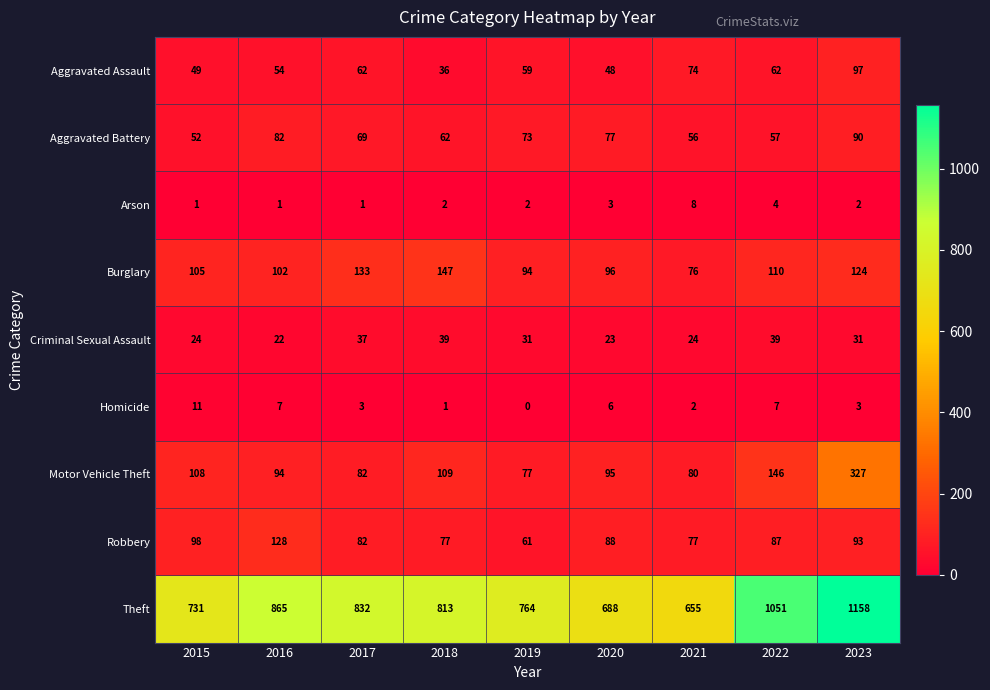

What is the average value of the Robbery series?

88